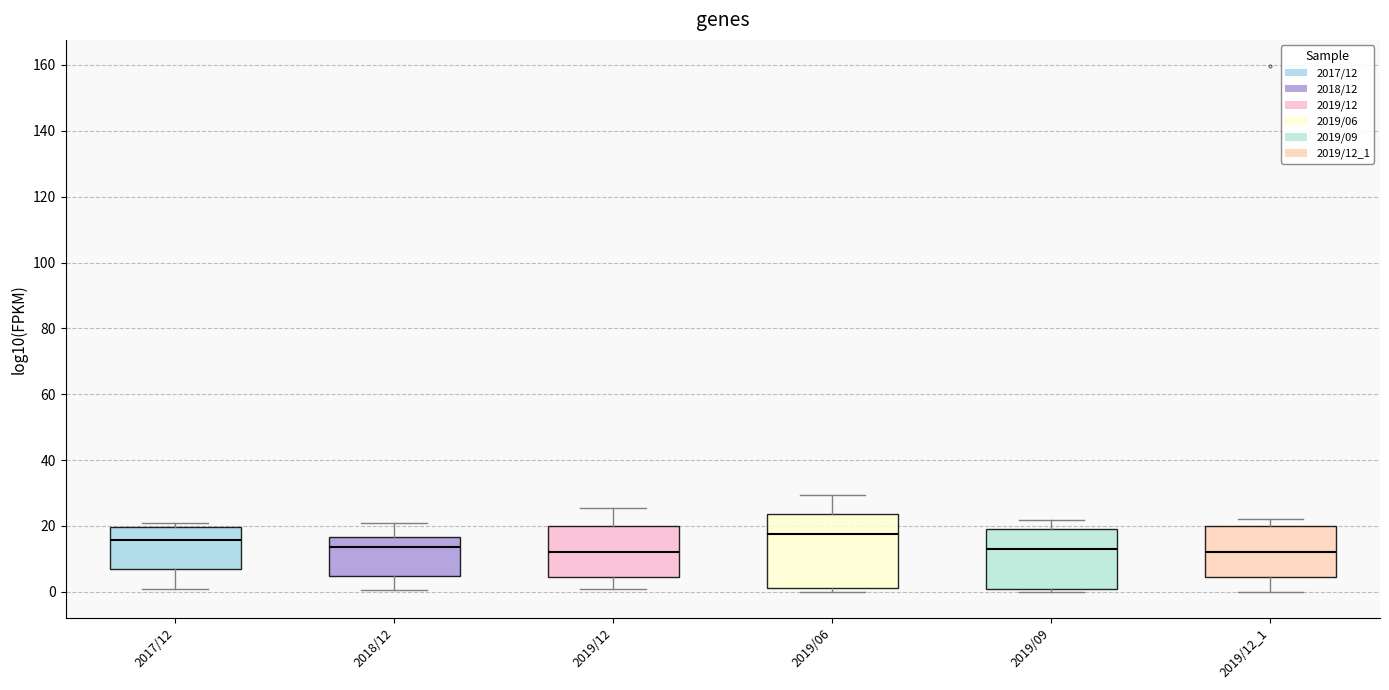

Reading left to right, transcribe this box plot: for each box, give where its median line is, the range the box spans, and where its two whiskers end, as read against the y-axis. The values are not printed on the chart, so give them approximately, as read against the axis.

2017/12: median 16, box 6 to 20, whiskers 0 to 20 (just above the box's upper edge)
2018/12: median 14, box 4 to 16, whiskers 0 to 20
2019/12: median 12, box 4 to 20, whiskers 0 to 26
2019/06: median 18, box 2 to 24, whiskers 0 to 30
2019/09: median 12, box 0 to 20, whiskers 0 (just below the box's lower edge) to 22
2019/12_1: median 12, box 4 to 20, whiskers 0 to 22